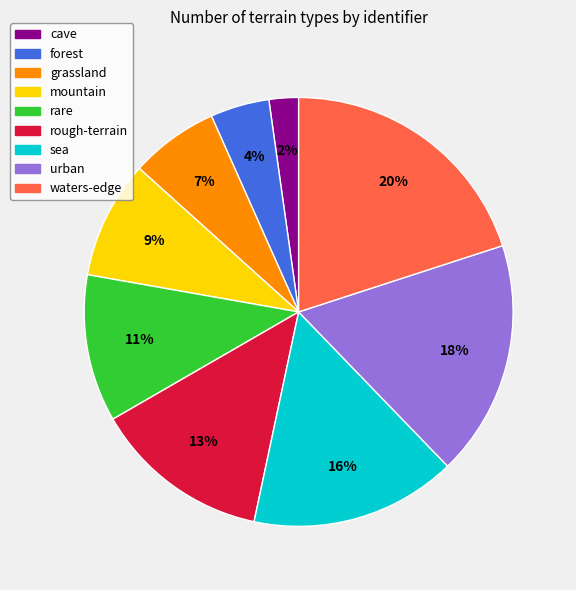

Approximately how many times larger is the value at cave compared to sea?

0.1